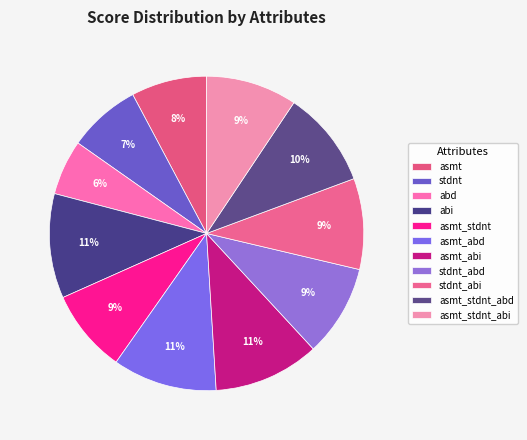

To the nearest percent, what percentage of the pie is abd?

6%